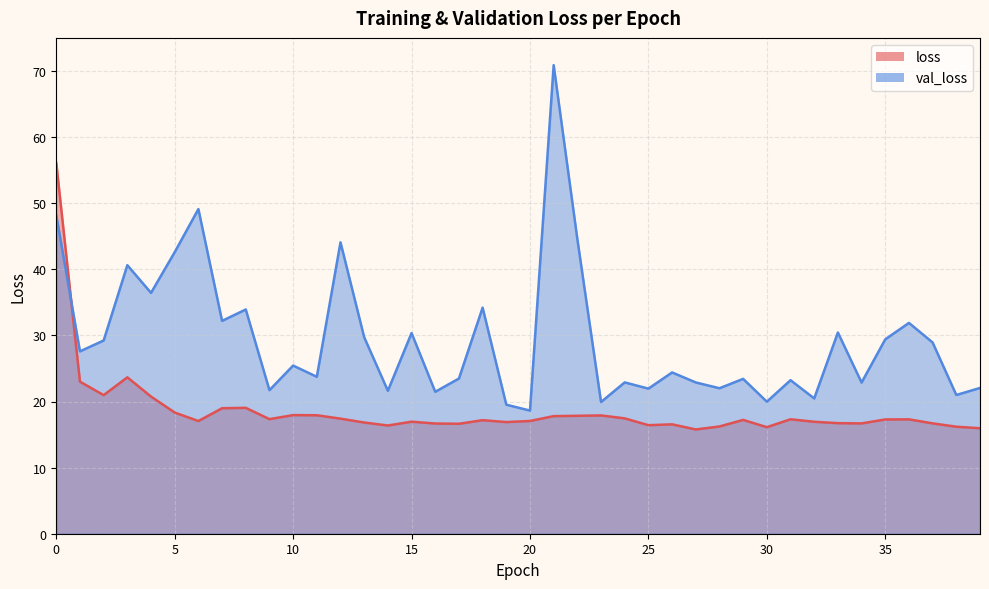

Where is the first local maximum for loss?

3